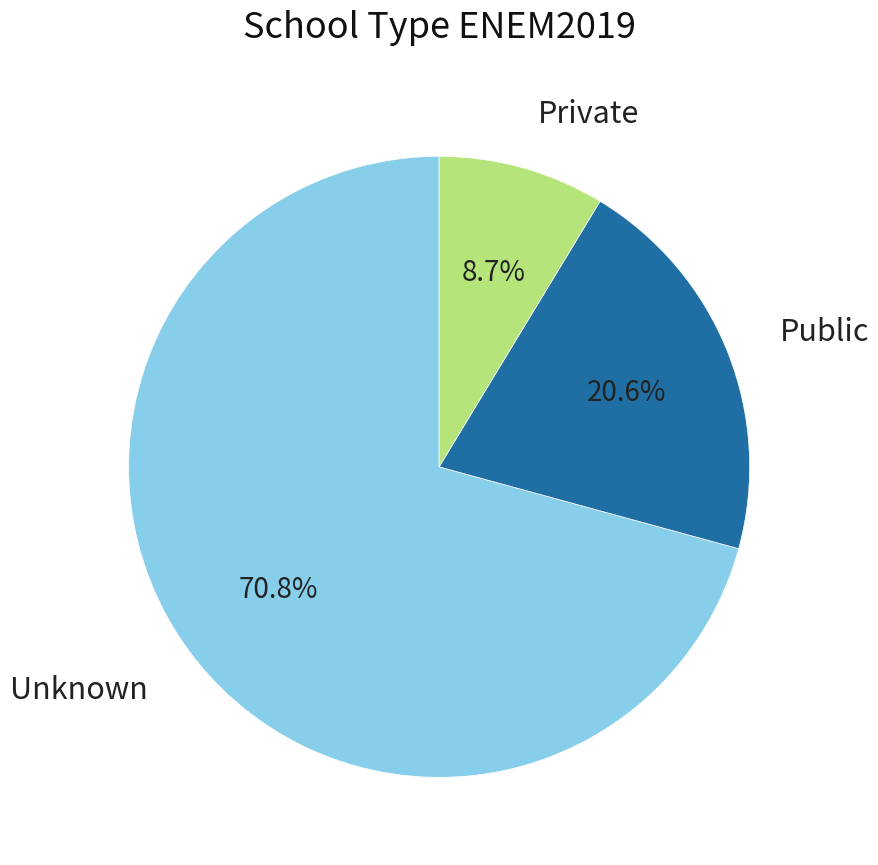

Which has a higher value, Private or Public?

Public